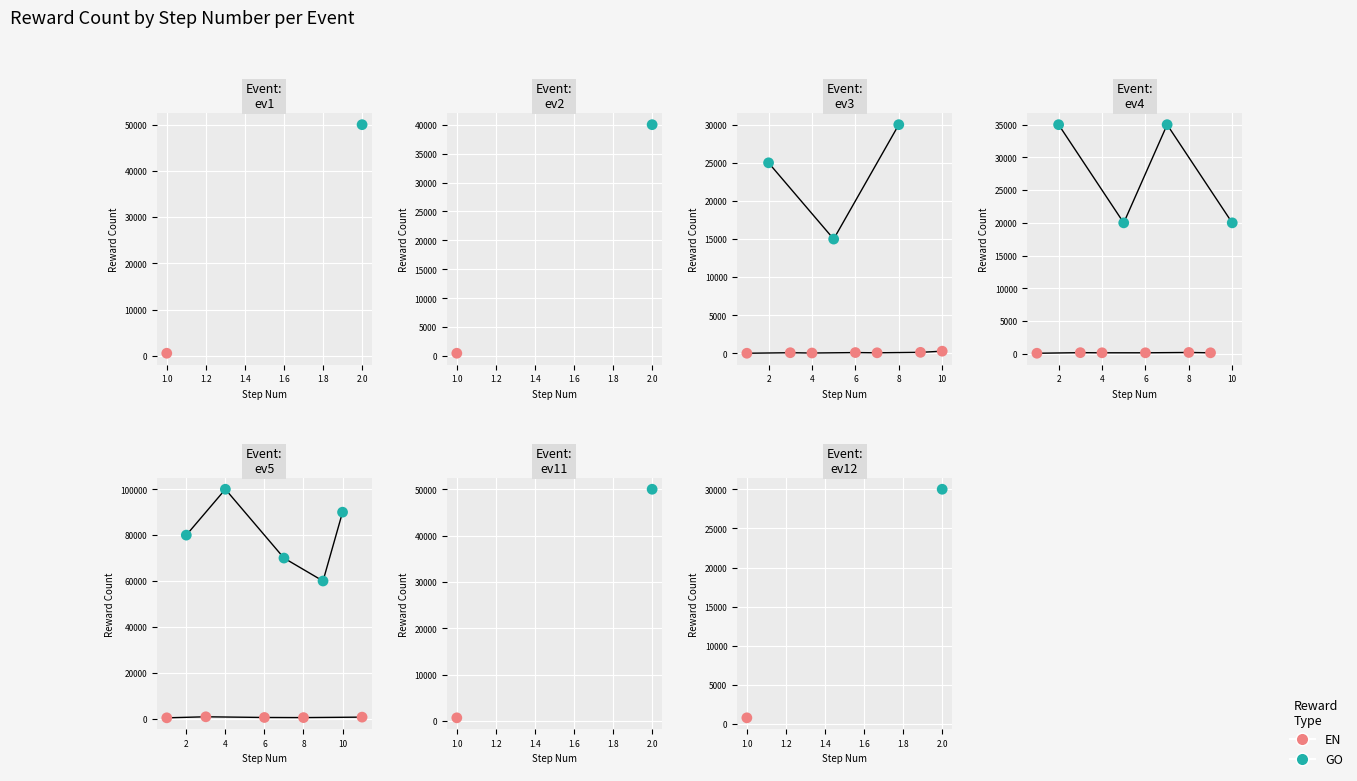

Which series has the largest total across all categories?

GO